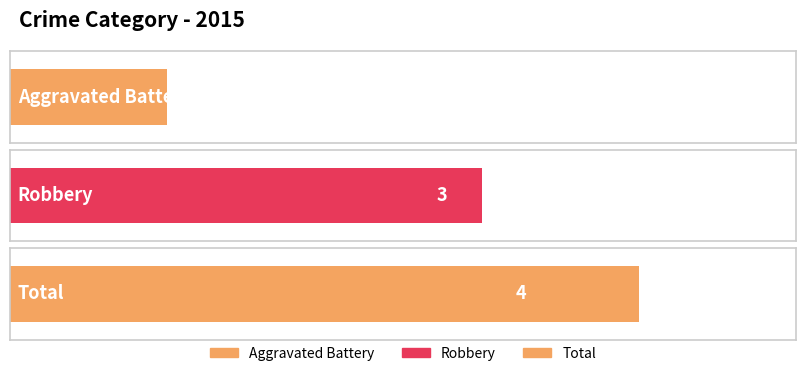

What is the approximate value at Aggravated Battery?

1